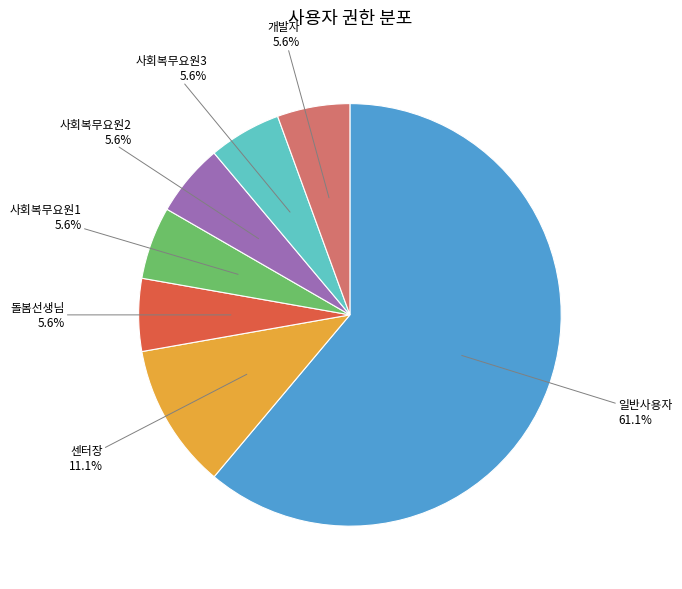

What percentage is NOT represented by 개발자?

94.4%